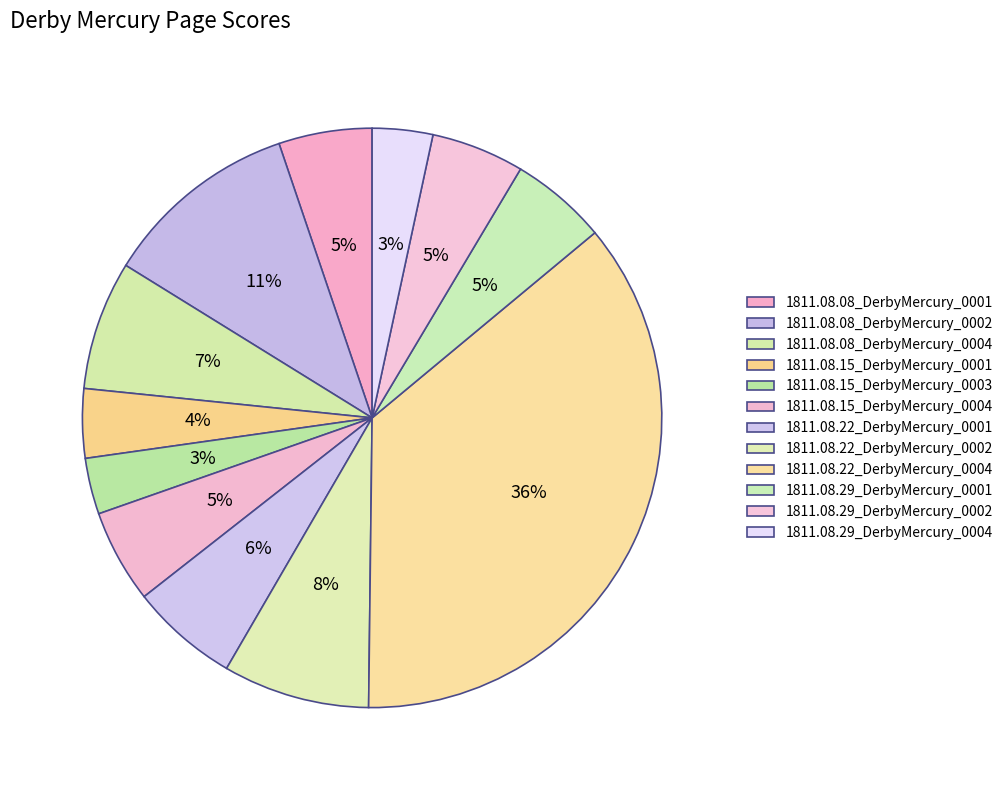

Does 1811.08.15_DerbyMercury_0003 represent more than half of the total?

No